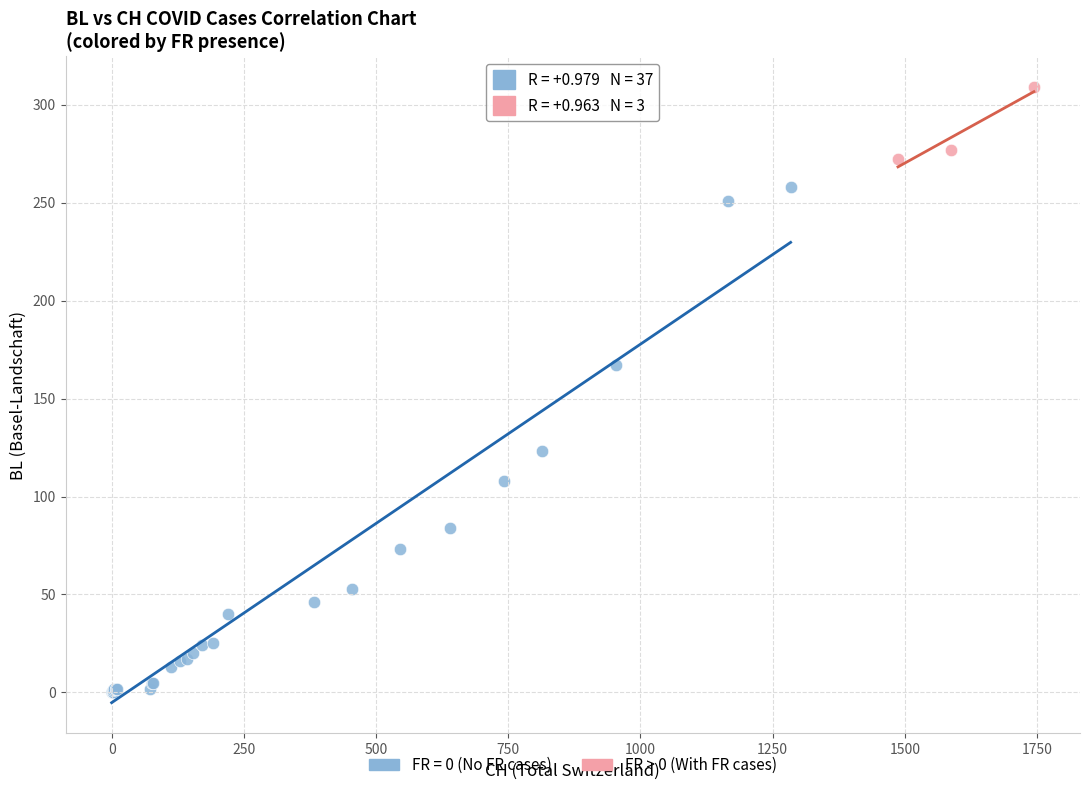

Which series reaches the maximum Y coordinate?

FR > 0 (With FR cases)